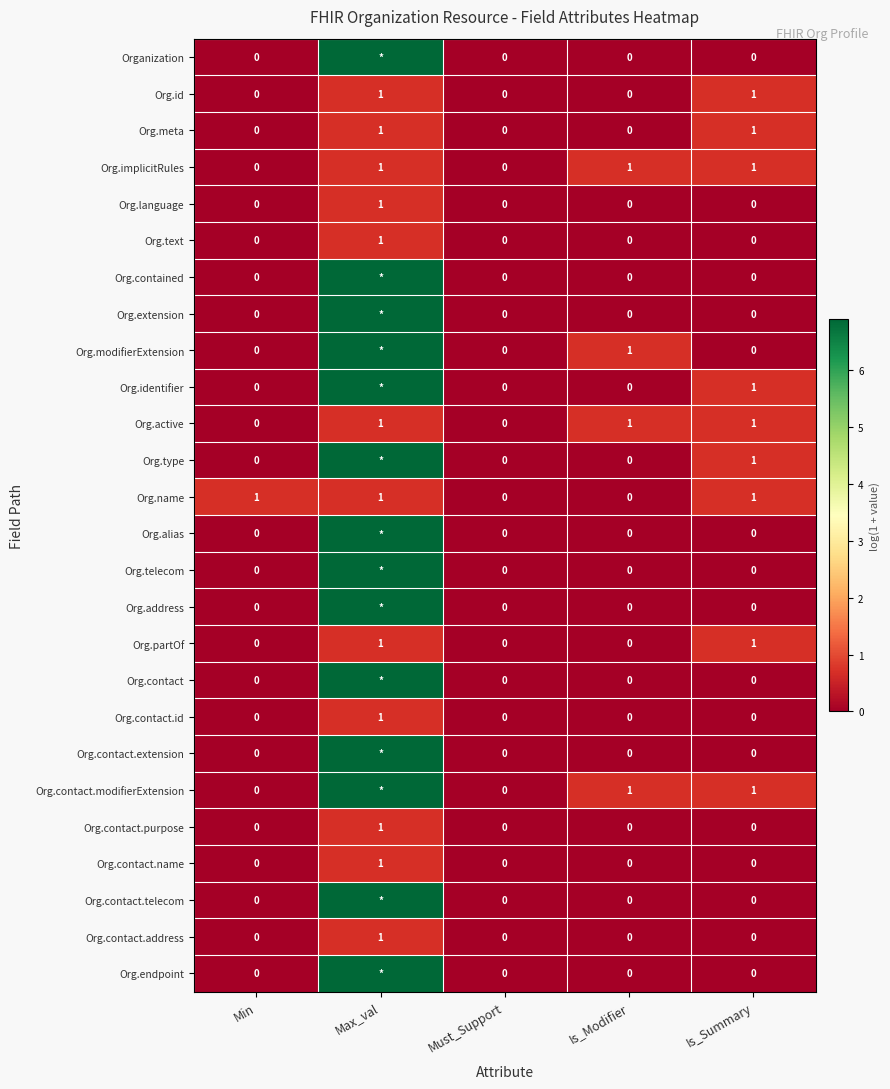

Which category has the highest value in the Org.contact.purpose series?

Max_val